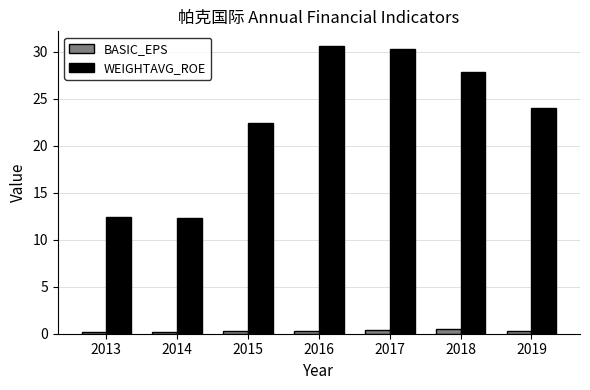

The value of WEIGHTAVG_ROE at 2013 is 5.3. True or false?

False